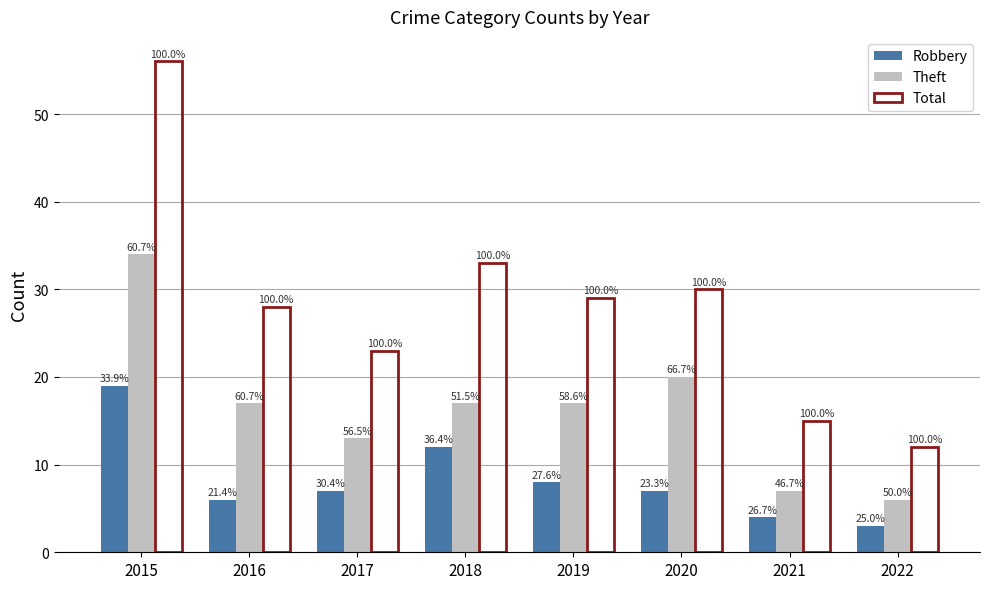

What is the lowest value of the Total series?

12